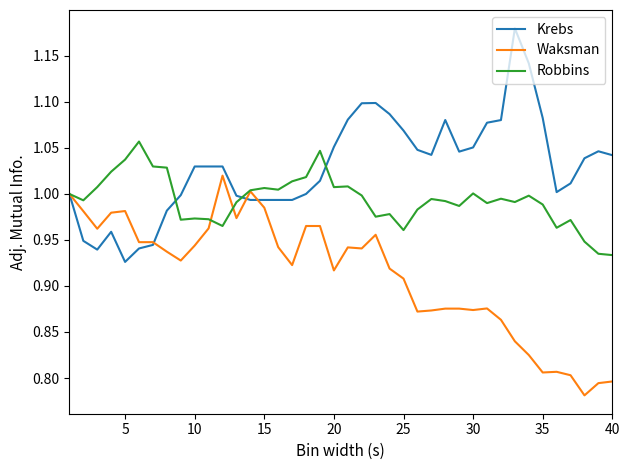

Which series has the largest total across all categories?

Krebs